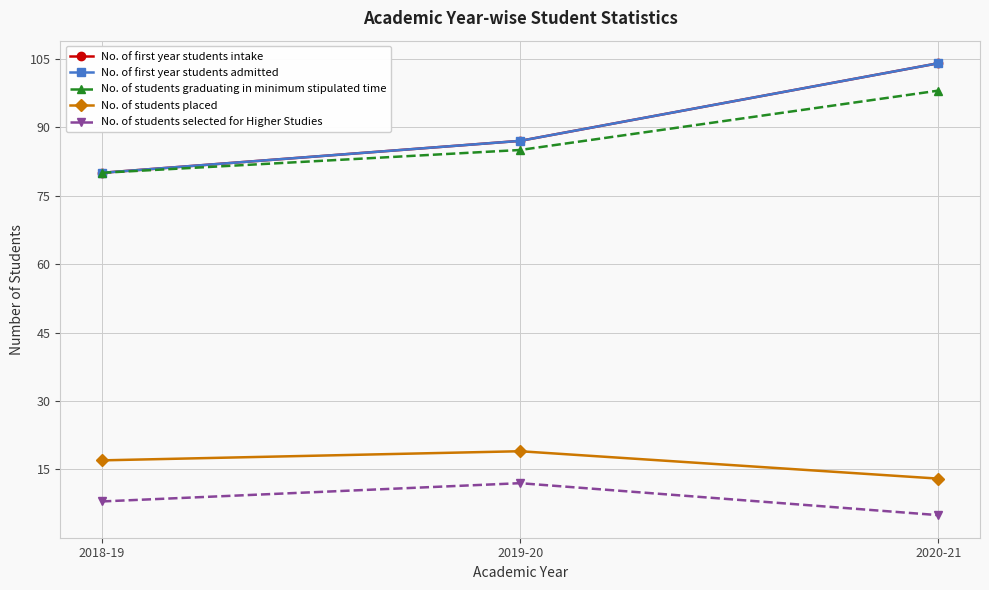

Where does the No. of first year students admitted series first go above 87?

2020-21